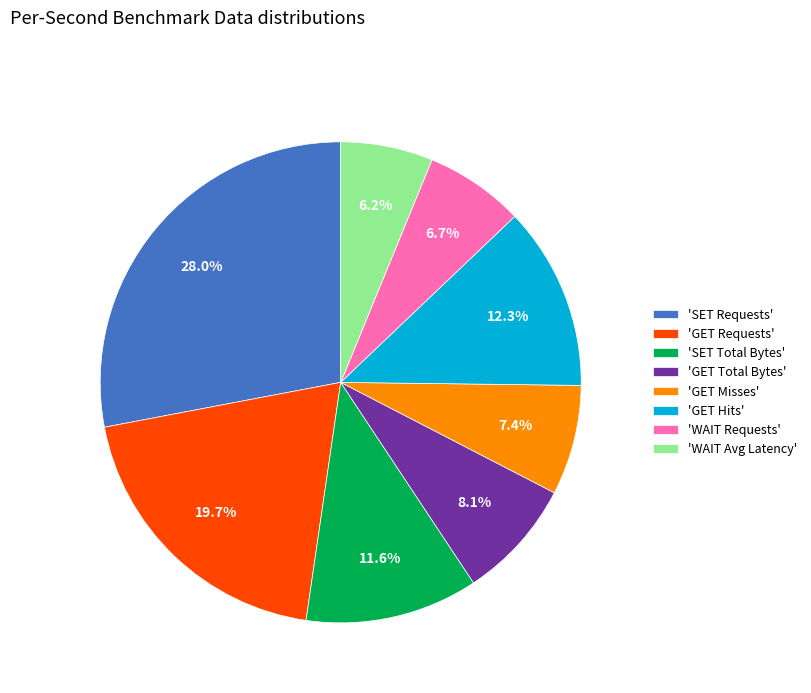

Is there a majority slice in this chart?

No